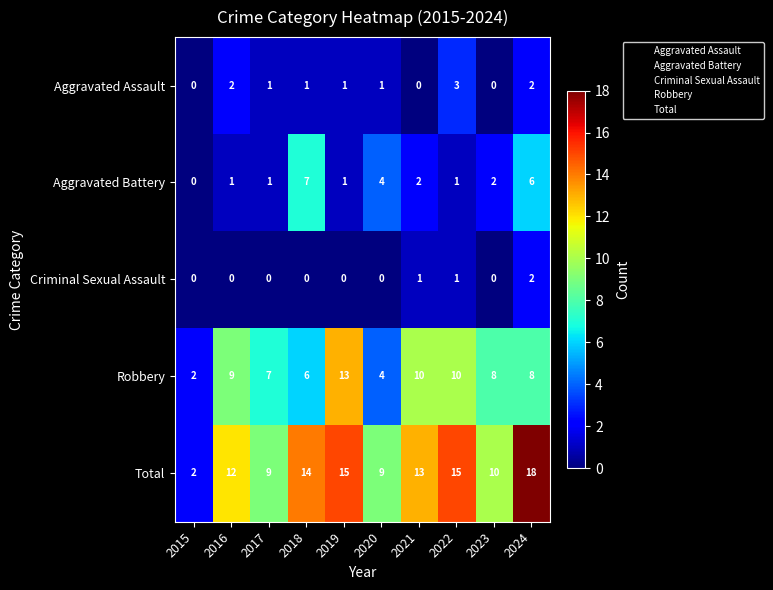

The Aggravated Assault series shows 0 at 2017. True or false?

False